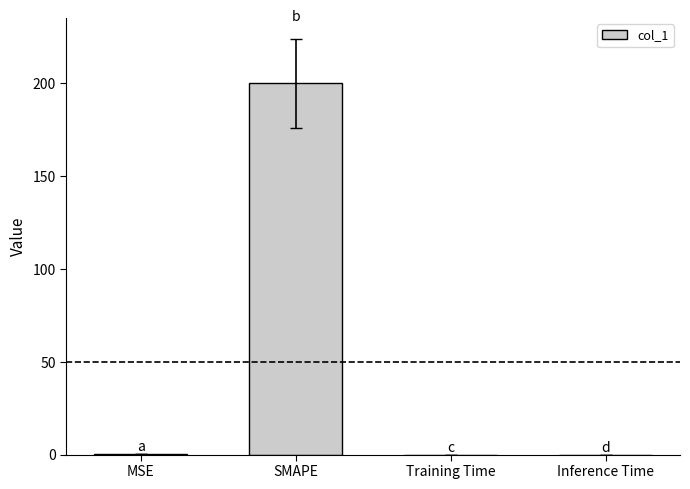

What is the difference between the values at SMAPE and MSE?

199.8